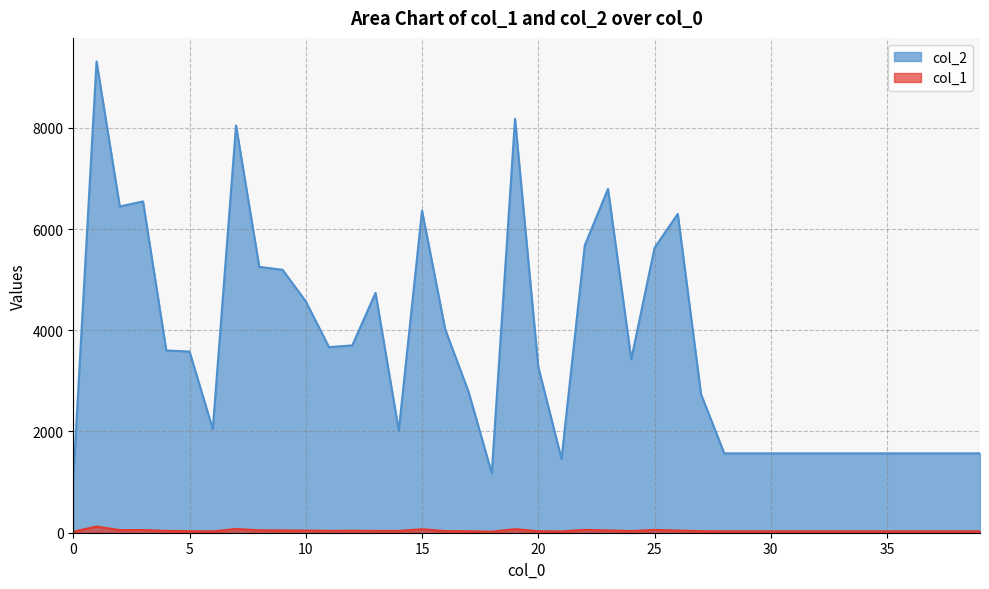

Which series has the widest spread of values?

col_2